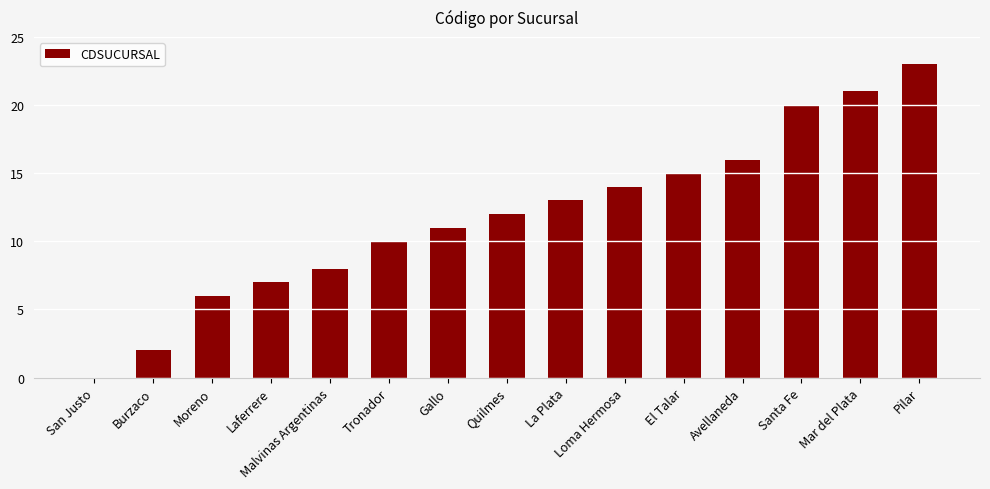

What is the sum of all values?

178